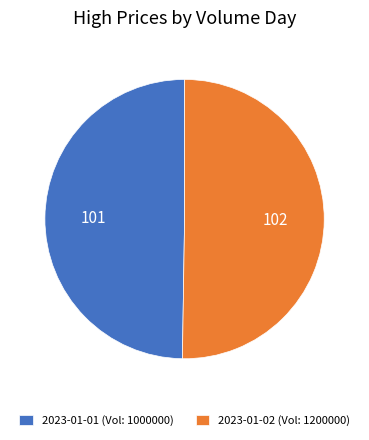

True or false: 2023-01-01 (Vol: 1000000) accounts for 40% of the total.

False